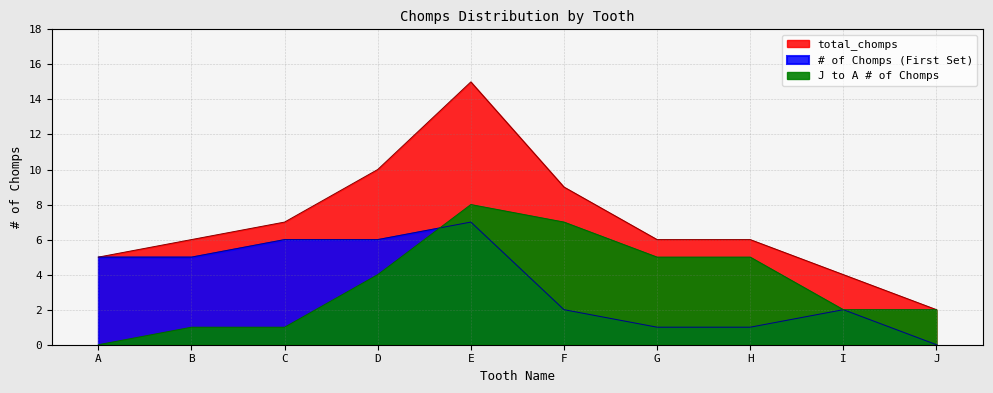

Between D and H, which series saw the biggest shift?

# of Chomps (First Set)